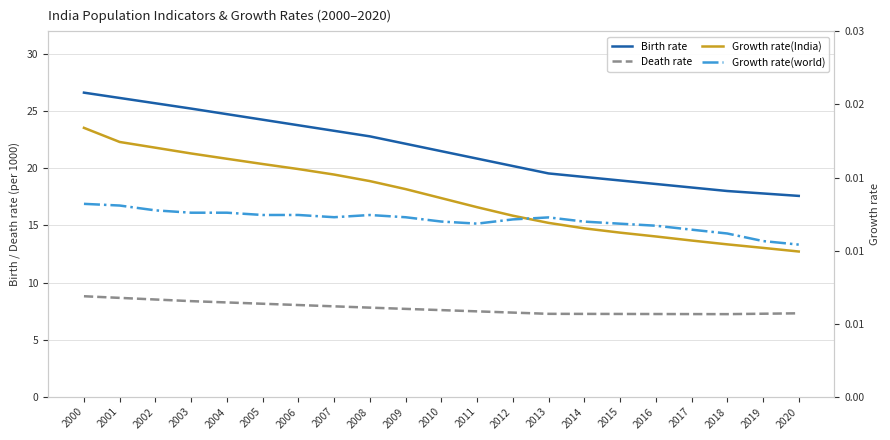

Which series has the largest range (max minus min)?

Birth rate